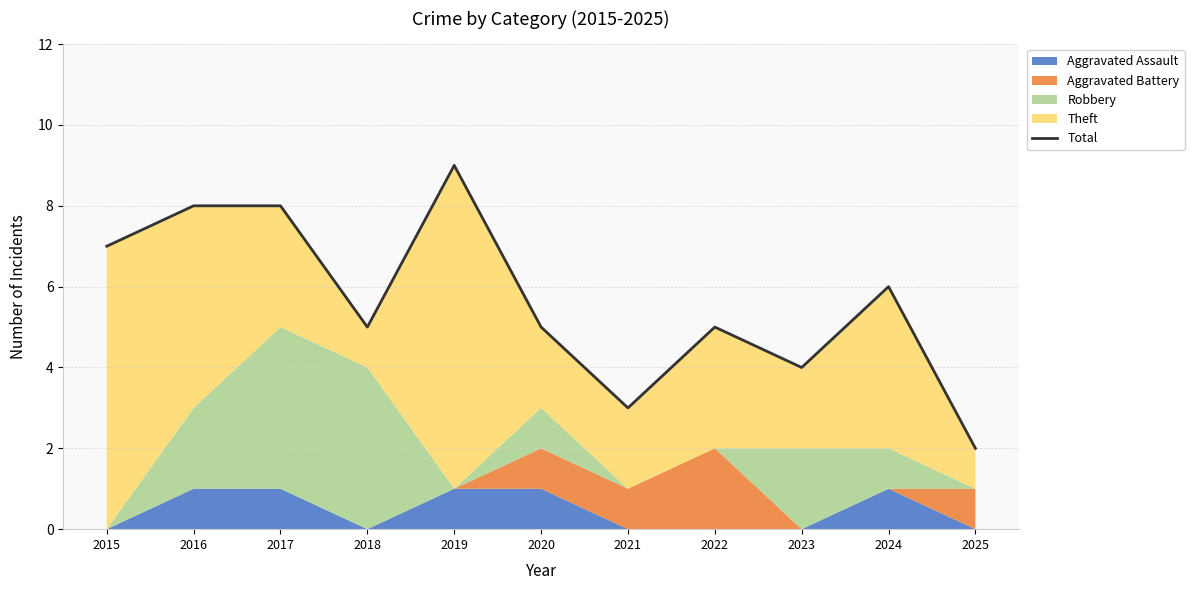

Approximately how many times larger is the value at 2018 compared to 2023?

1.2